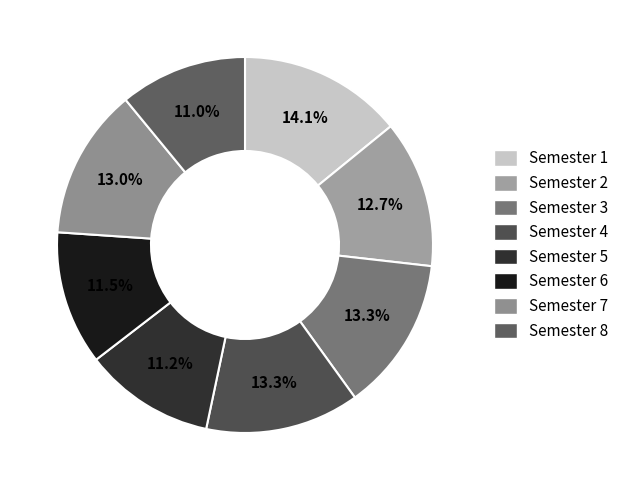

To the nearest percent, what is the difference between the largest and smallest slice percentages?

3%